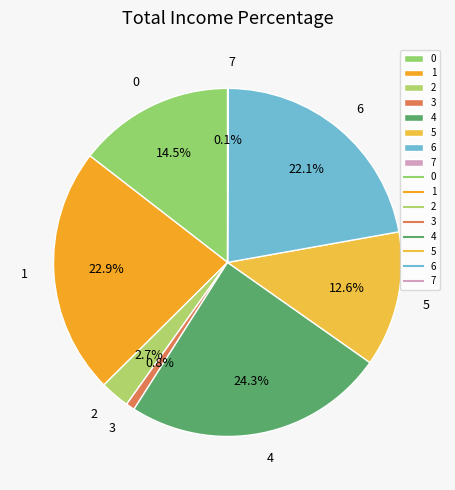

Between 4 and 5, which is larger?

4